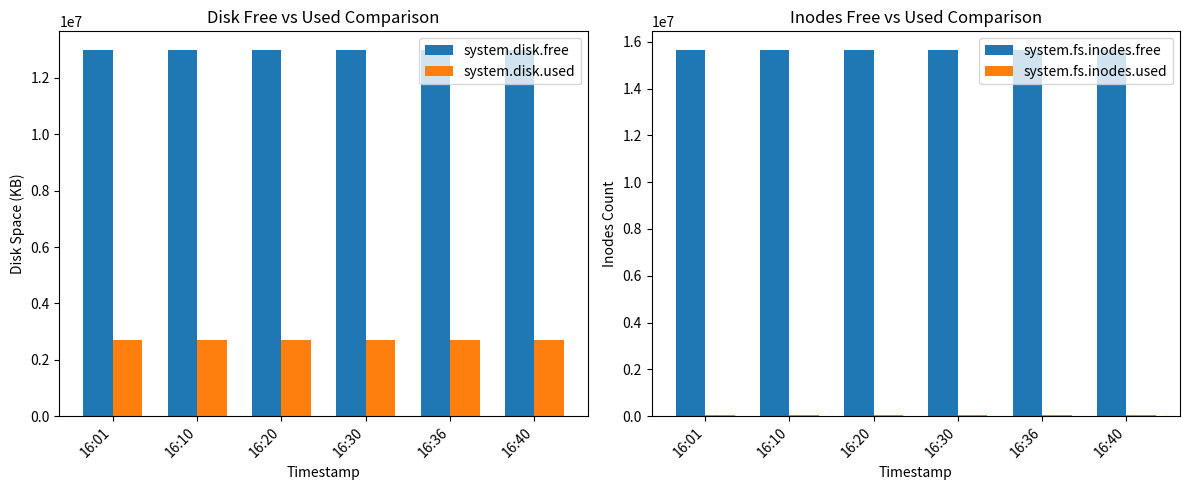

What is the difference between the highest and lowest values at 16:10?

15591544